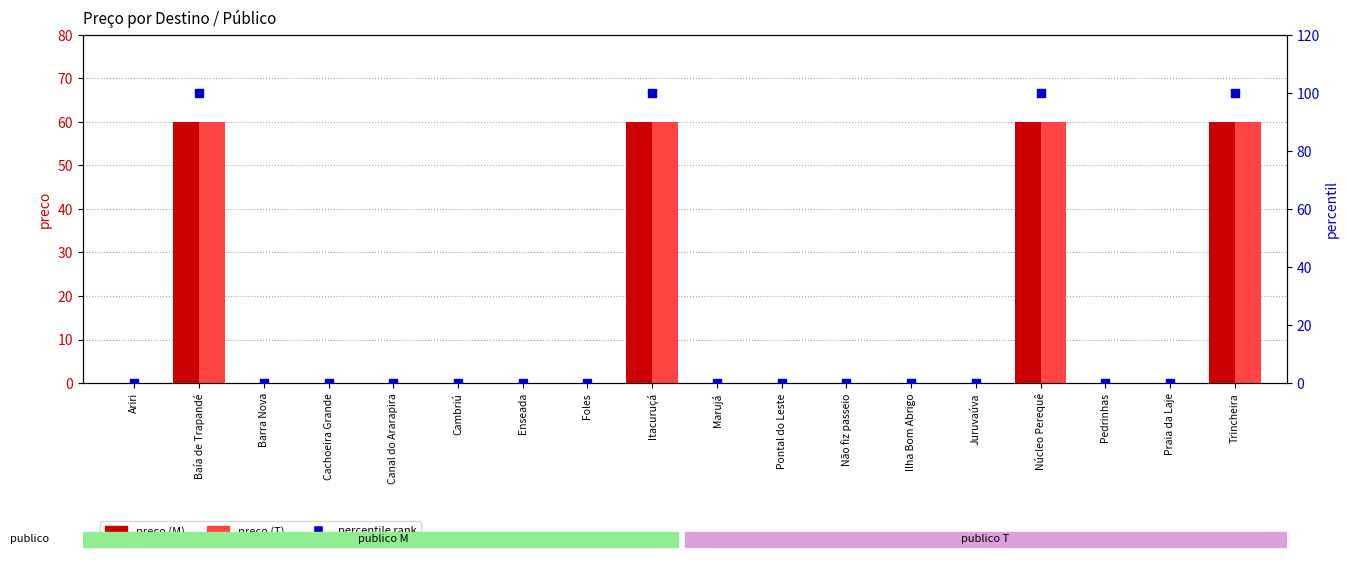

At which category is the sum across all series the highest?

Baía de Trapandé